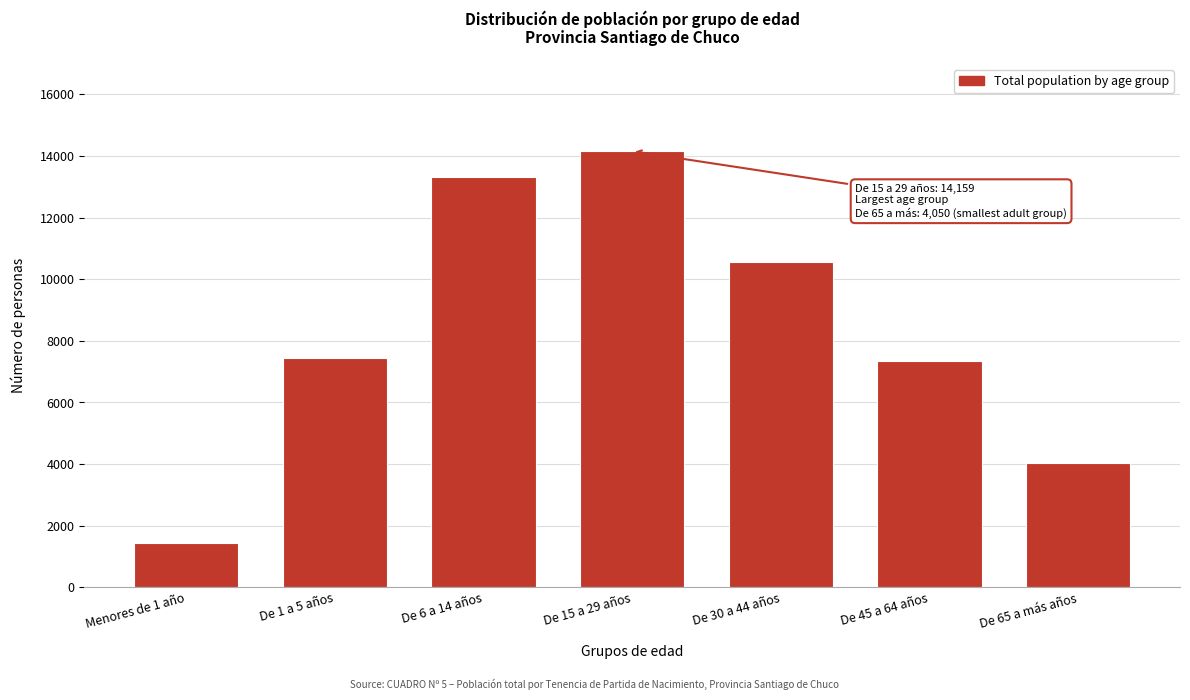

Reading right to left, what are all the values shown in this chart?

4050	7339	10558	14159	13334	7454	1426